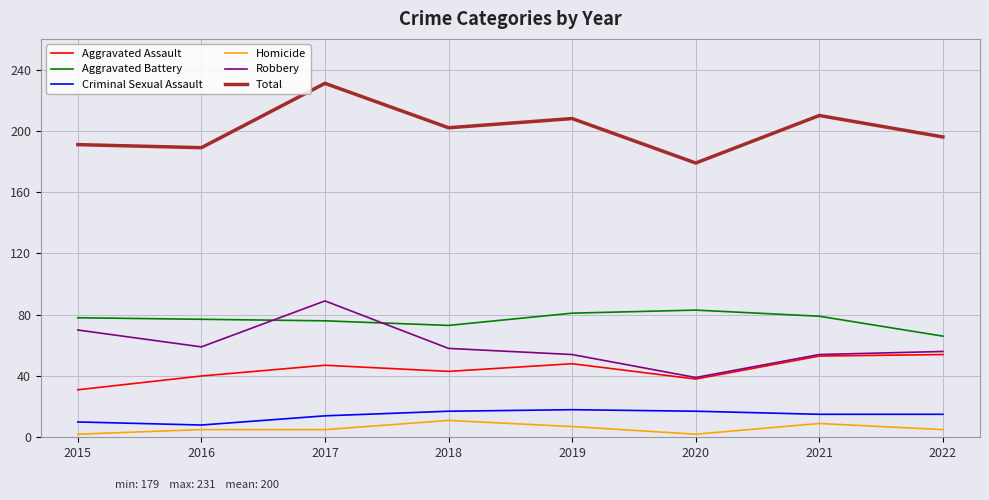

At which label does Aggravated Battery reach its minimum?

2022